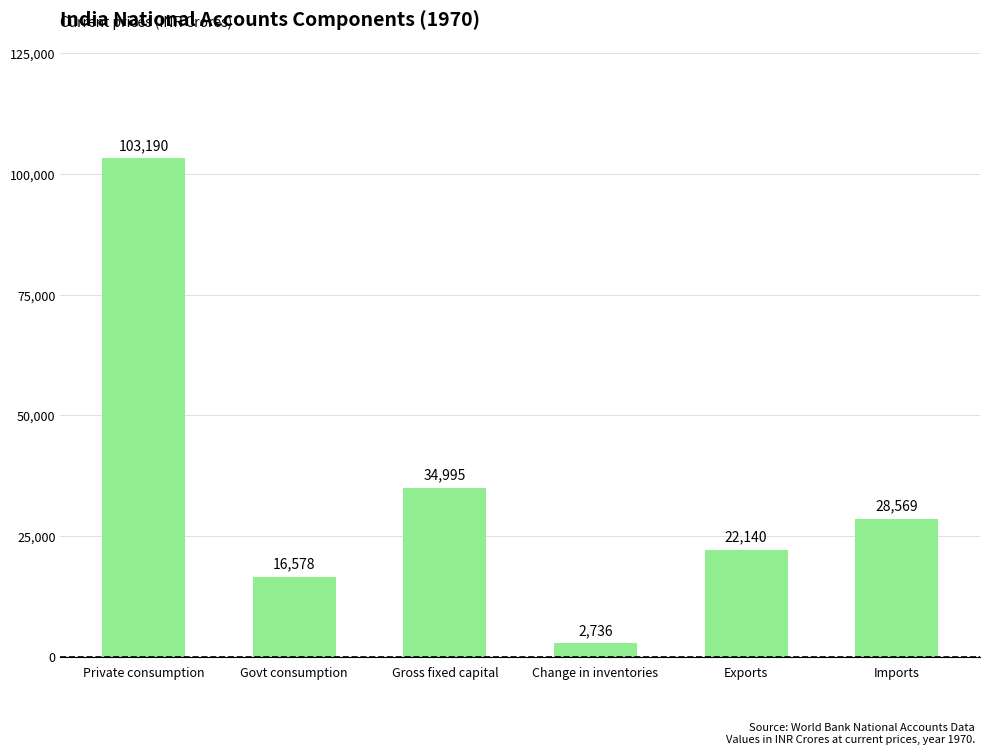

What is the change in value from Private consumption to Gross fixed capital?

-68195